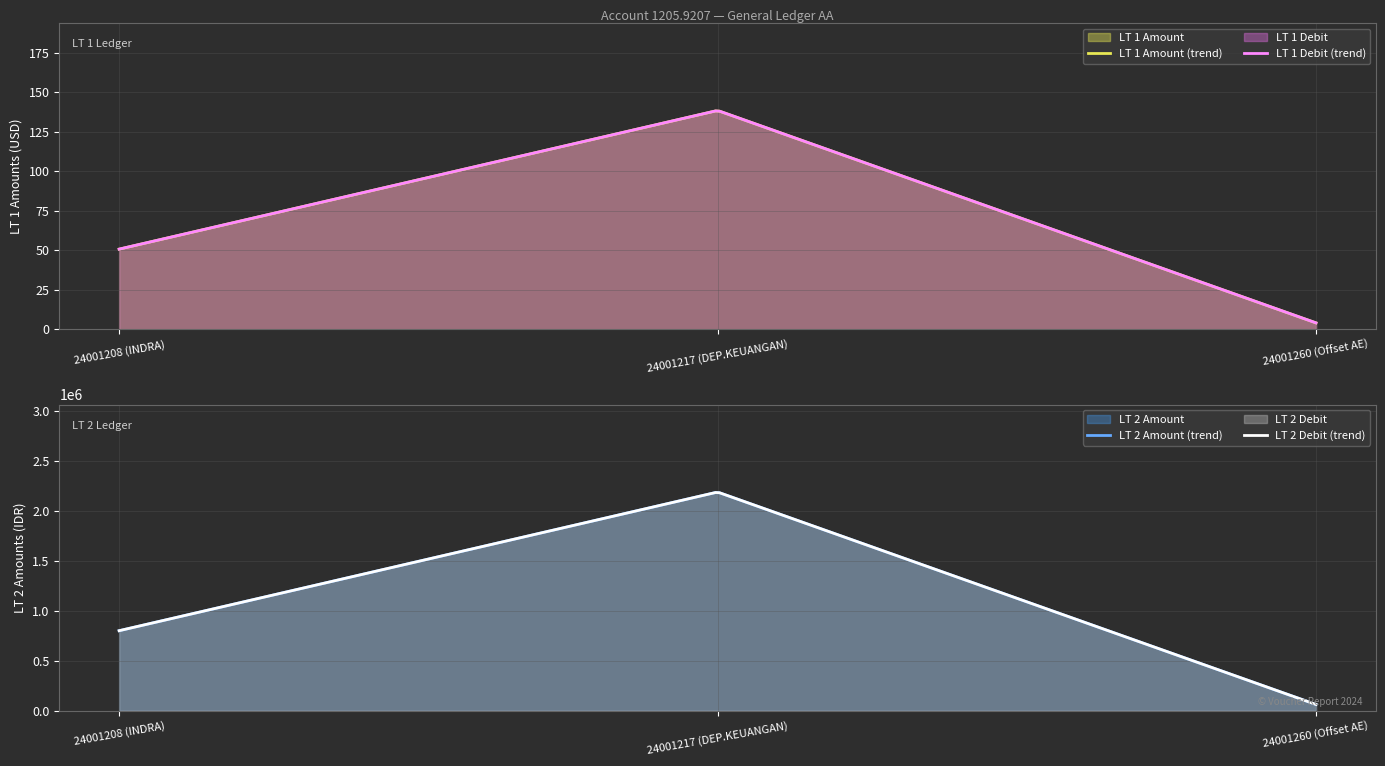

Which series changed the most between 24001208 (INDRA) and 24001260 (Offset AE)?

LT 2 Amount